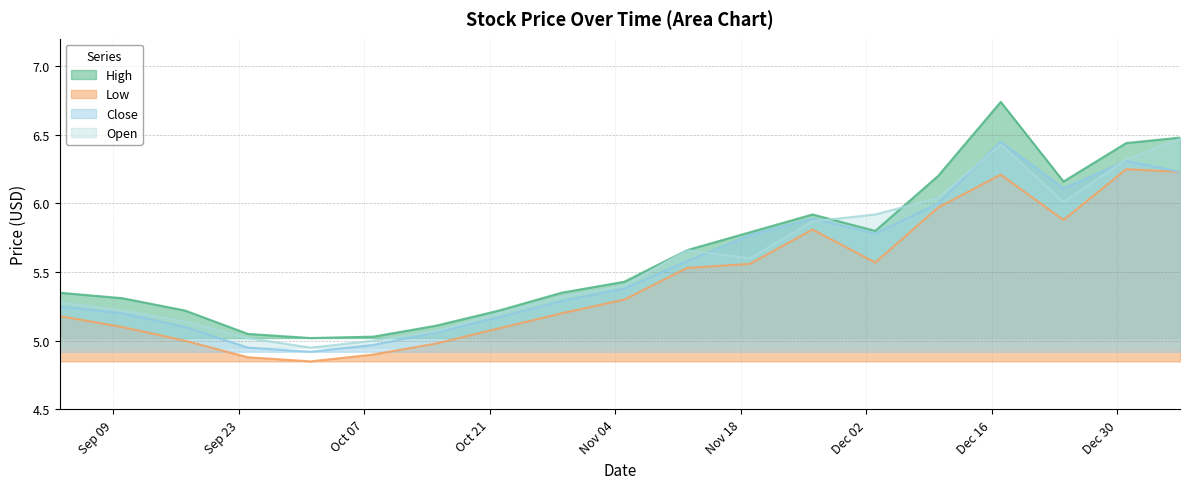

What is the smallest value displayed?

4.8